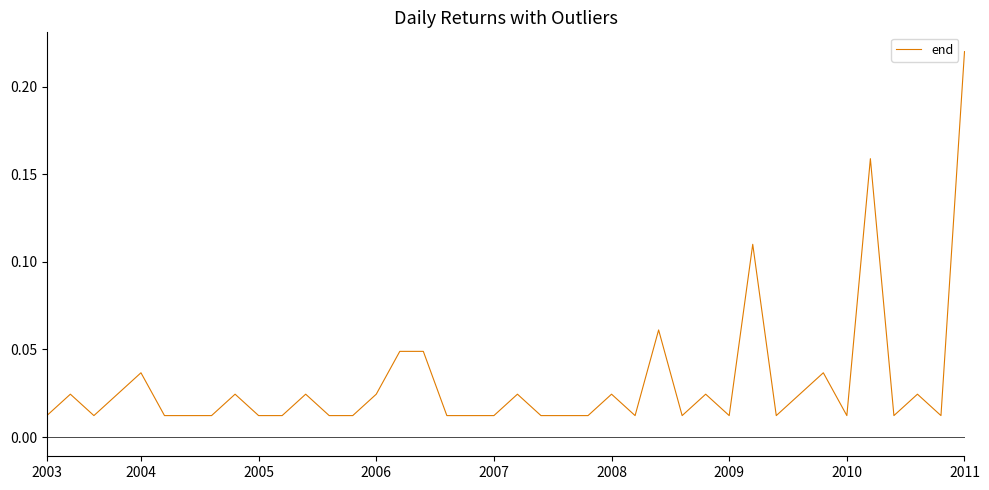

How many lines are shown in the chart?

1